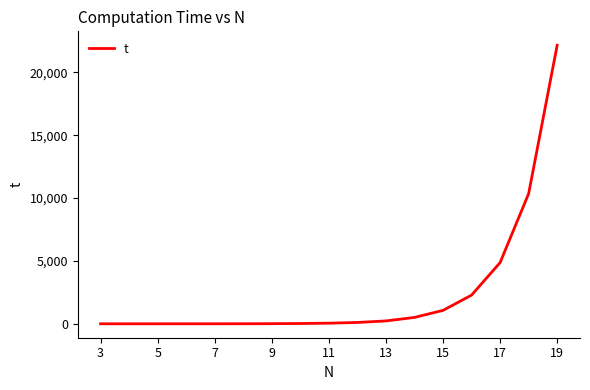

What is the difference between the maximum and minimum values?

22155.7